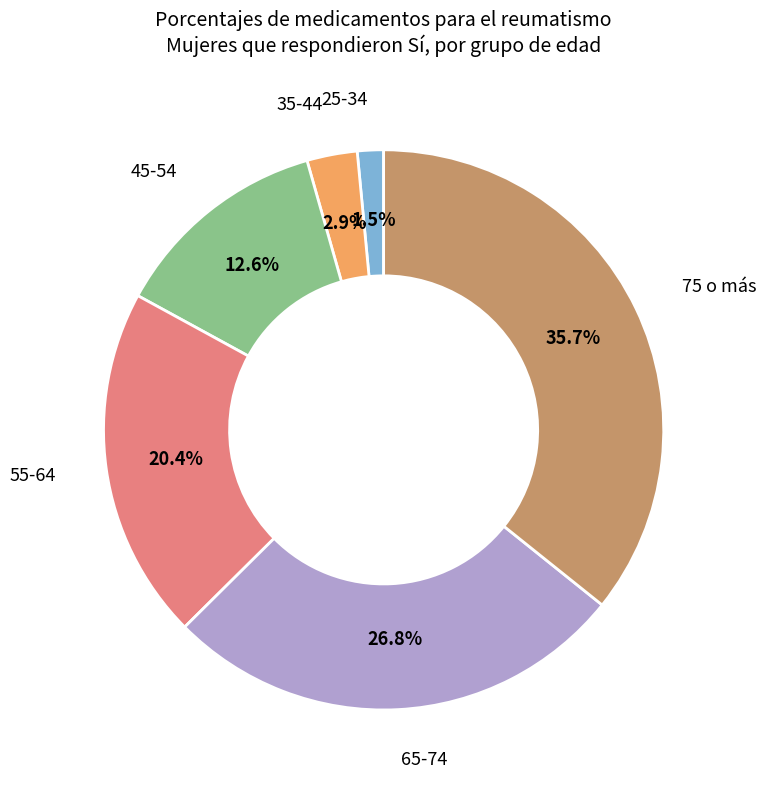

Does any single category account for the majority?

No